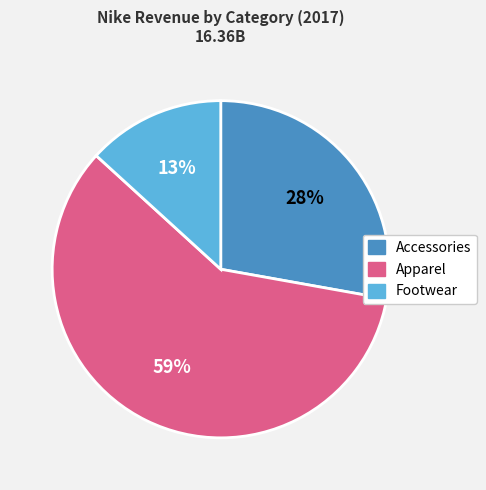

How many segments does this pie chart have?

3